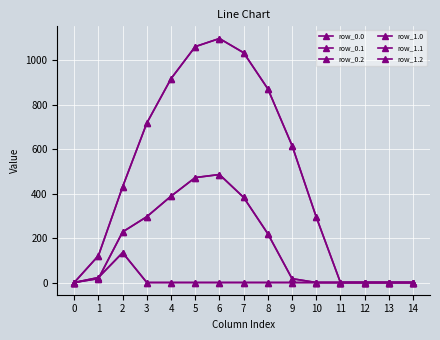

Is this an area chart (filled region under the line)?

No